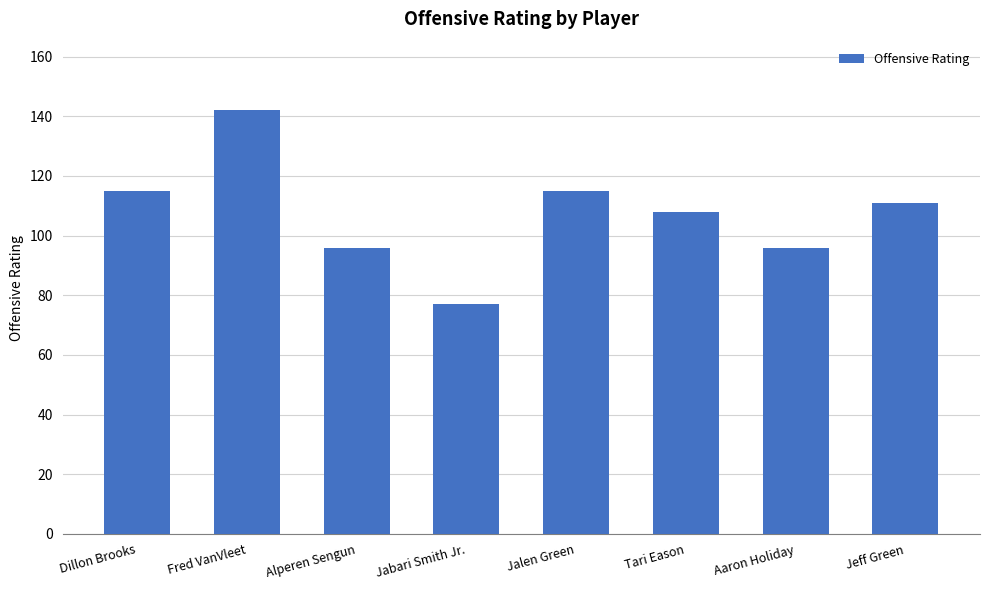

What is the minimum value shown in the chart?

77